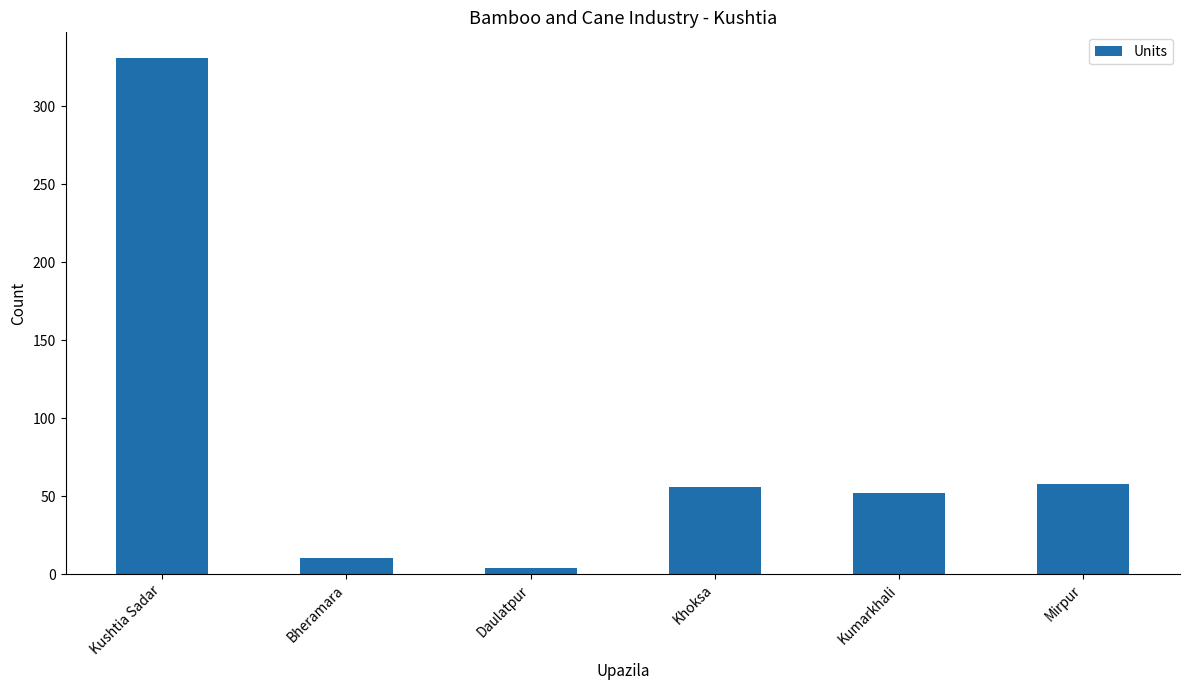

What is the label of the 2nd bar from the left?

Bheramara